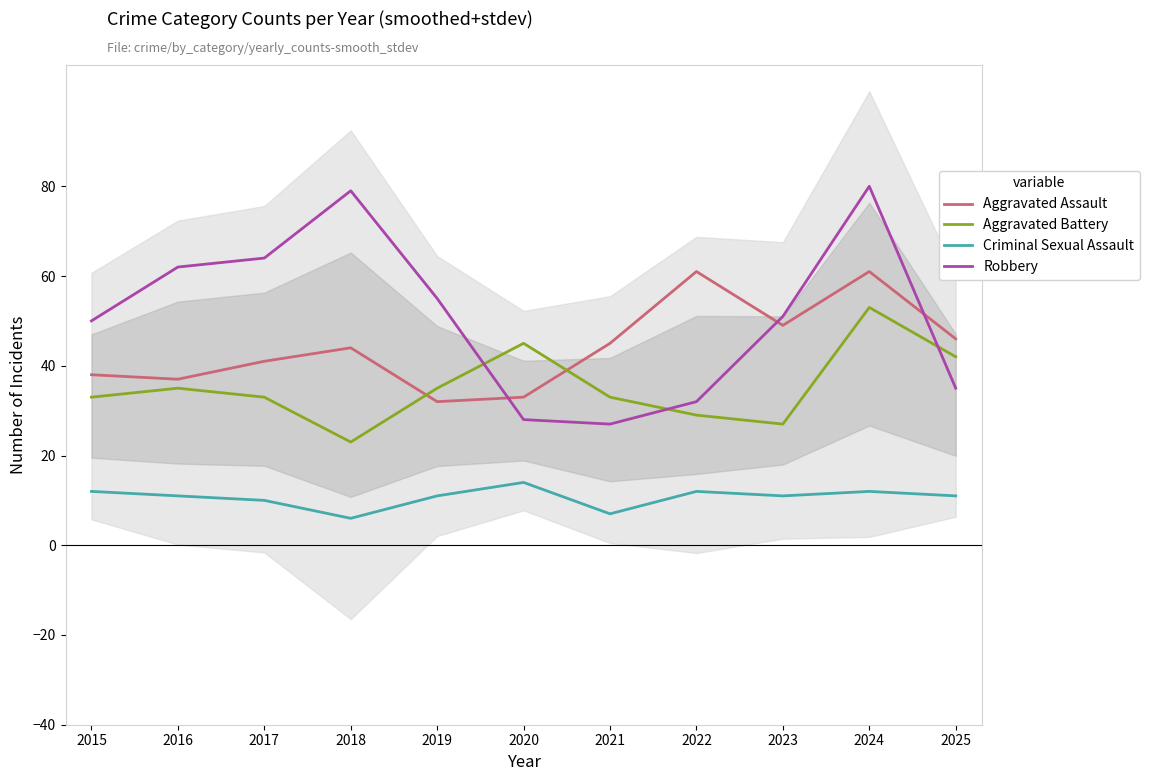

At 2025, list the series in order from largest to smallest.

Aggravated Assault, Aggravated Battery, Robbery, Criminal Sexual Assault